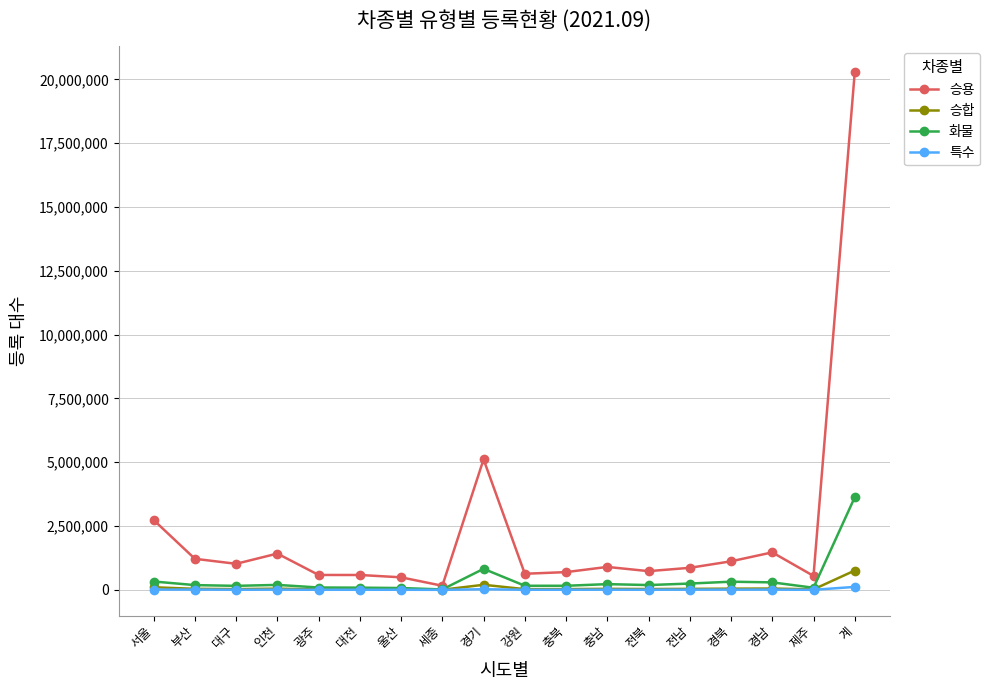

List the series in order of their peak value, highest first.

승용, 화물, 승합, 특수